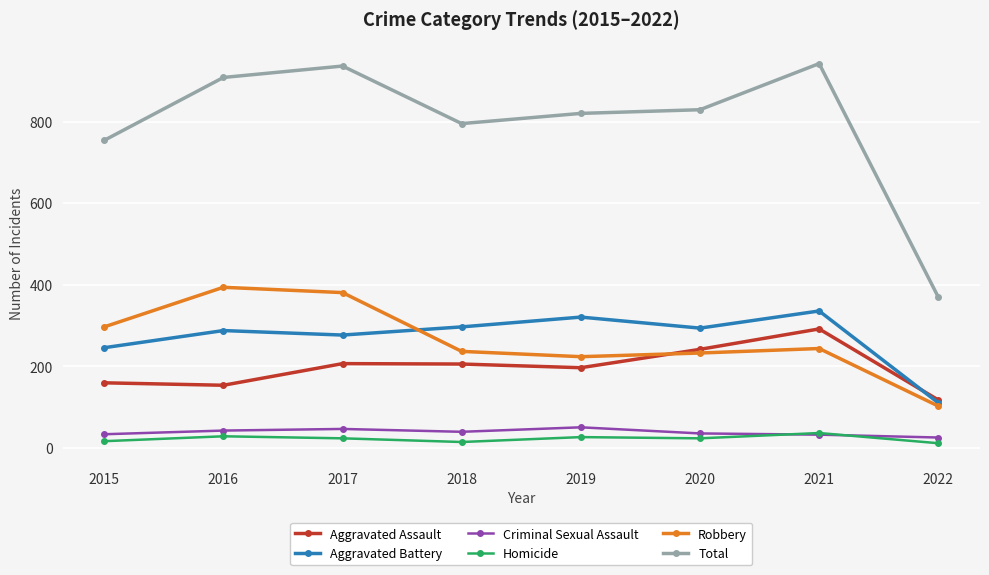

Is it true that Aggravated Assault equals 111 at 2018?

False